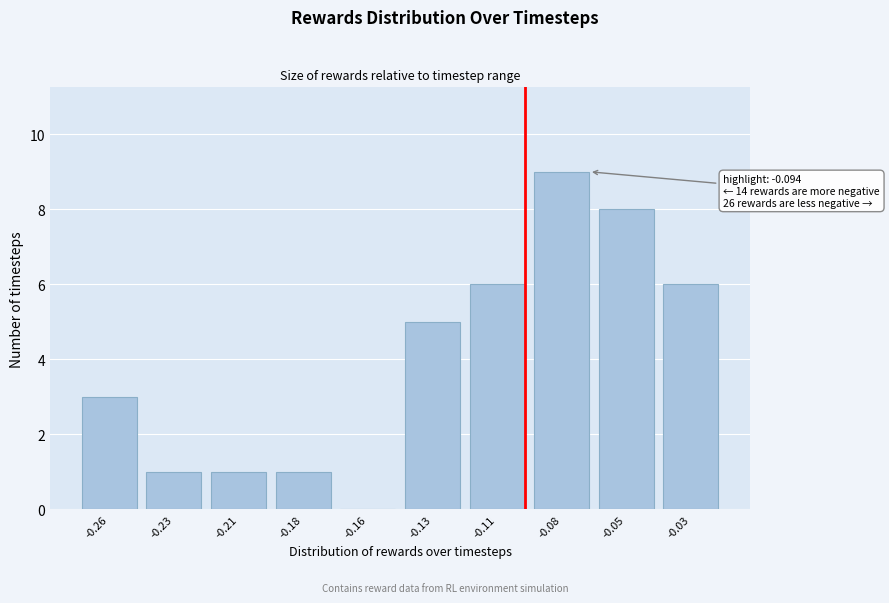

Reading left to right, what are all the values shown in this chart?

-0.26=3	-0.23=1	-0.21=1	-0.18=1	-0.16=0	-0.13=5	-0.11=6	-0.08=9	-0.05=8	-0.03=6